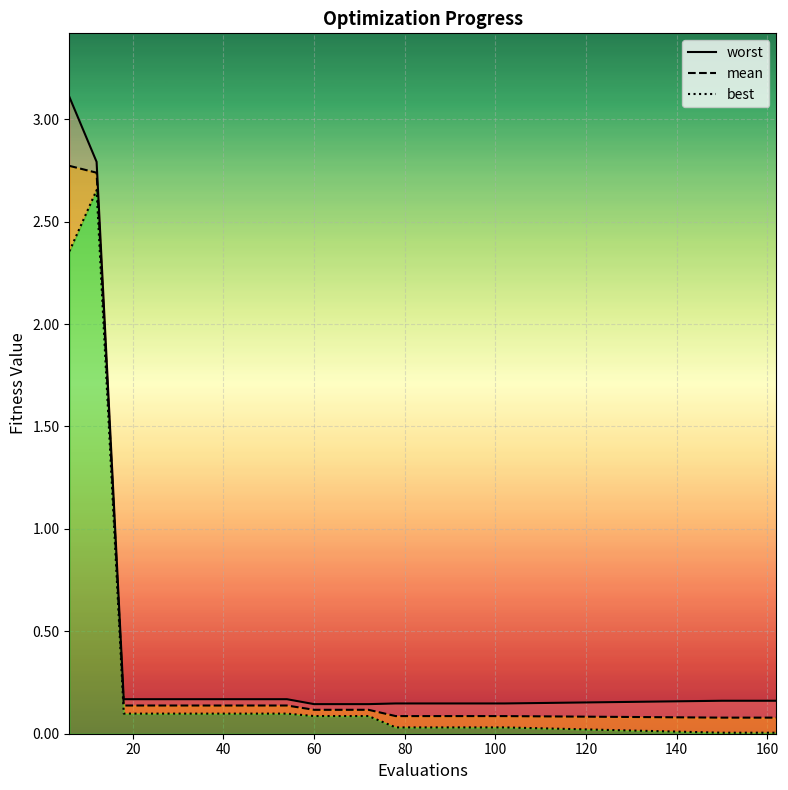

At which label does mean reach its minimum?

150